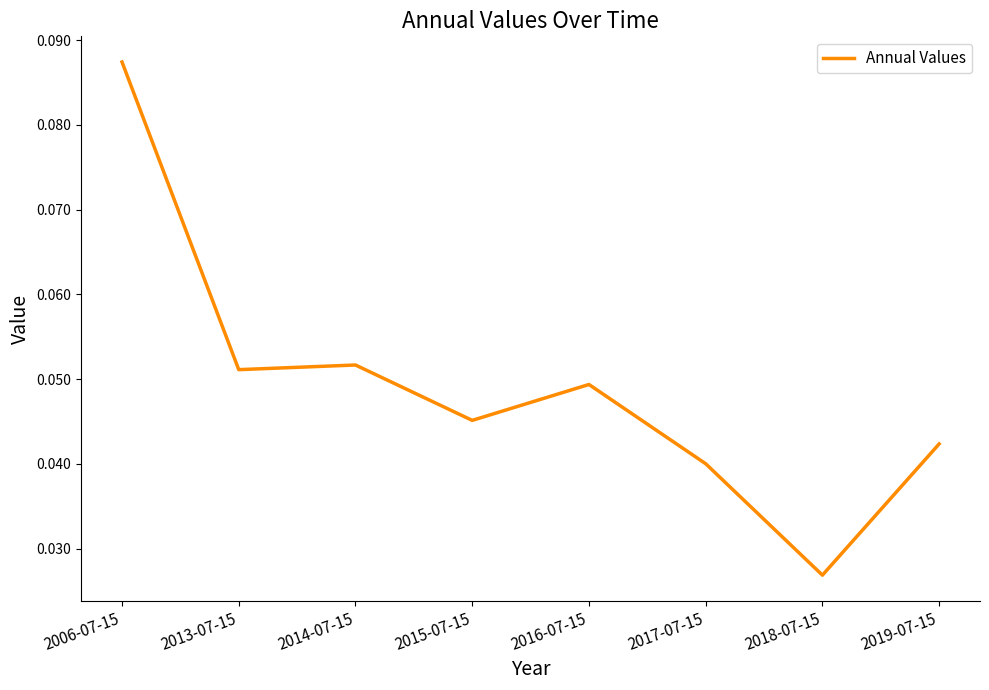

Which category has the highest value across all series?

2006-07-15